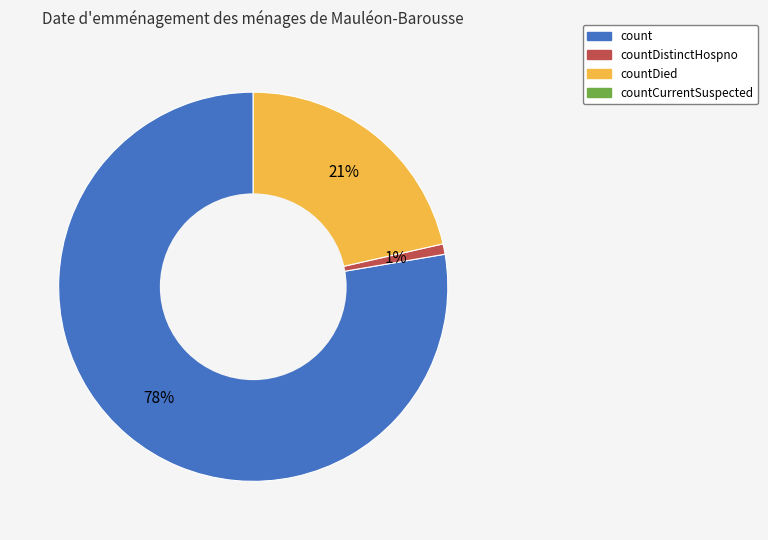

To the nearest percent, what is the average slice percentage?

33%